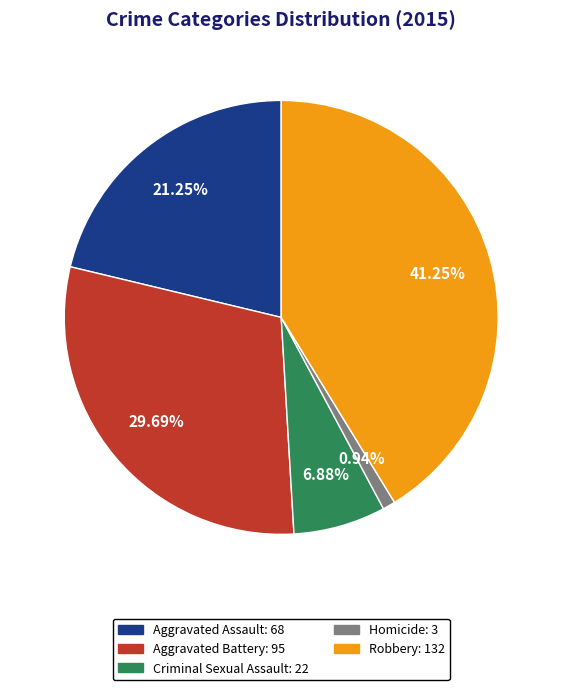

Is it true that Aggravated Battery is 43% of the pie?

False